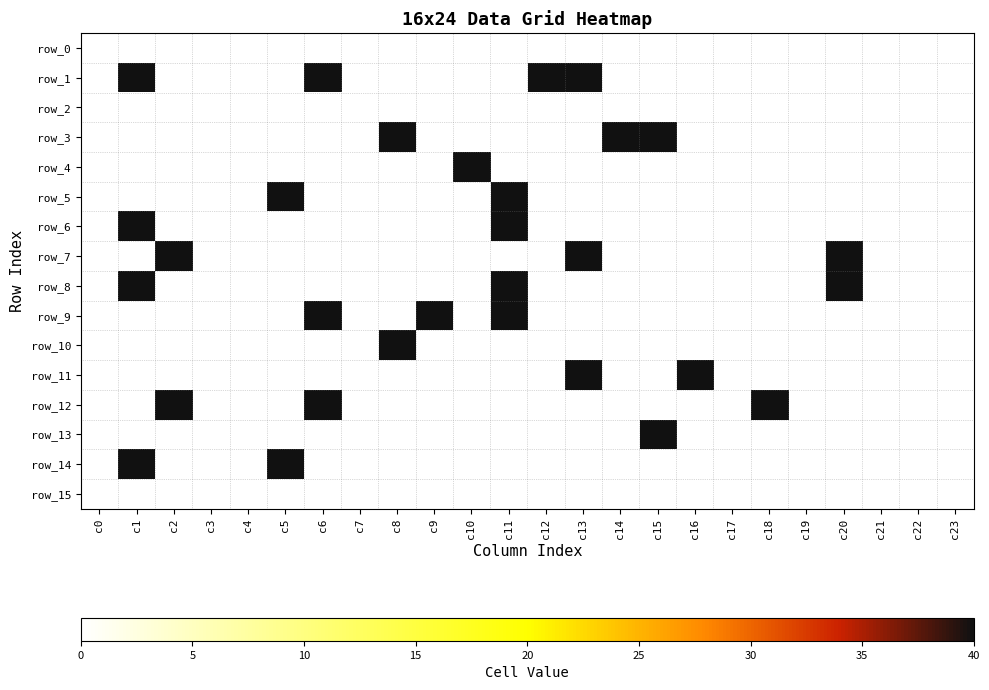

Reading left to right, what are all the values shown in this chart?

row_0: c0=0	c1=0	c2=0	c3=0	c4=0	c5=0	c6=0	c7=0	c8=0	c9=0	c10=0	c11=0	c12=0	c13=0	c14=0	c15=0	c16=0	c17=0	c18=0	c19=0	c20=0	c21=0	c22=0	c23=0
row_1: c0=0	c1=40	c2=0	c3=0	c4=0	c5=0	c6=40	c7=0	c8=0	c9=0	c10=0	c11=0	c12=40	c13=40	c14=0	c15=0	c16=0	c17=0	c18=0	c19=0	c20=0	c21=0	c22=0	c23=0
row_2: c0=0	c1=0	c2=0	c3=0	c4=0	c5=0	c6=0	c7=0	c8=0	c9=0	c10=0	c11=0	c12=0	c13=0	c14=0	c15=0	c16=0	c17=0	c18=0	c19=0	c20=0	c21=0	c22=0	c23=0
row_3: c0=0	c1=0	c2=0	c3=0	c4=0	c5=0	c6=0	c7=0	c8=40	c9=0	c10=0	c11=0	c12=0	c13=0	c14=40	c15=40	c16=0	c17=0	c18=0	c19=0	c20=0	c21=0	c22=0	c23=0
row_4: c0=0	c1=0	c2=0	c3=0	c4=0	c5=0	c6=0	c7=0	c8=0	c9=0	c10=40	c11=0	c12=0	c13=0	c14=0	c15=0	c16=0	c17=0	c18=0	c19=0	c20=0	c21=0	c22=0	c23=0
row_5: c0=0	c1=0	c2=0	c3=0	c4=0	c5=40	c6=0	c7=0	c8=0	c9=0	c10=0	c11=40	c12=0	c13=0	c14=0	c15=0	c16=0	c17=0	c18=0	c19=0	c20=0	c21=0	c22=0	c23=0
row_6: c0=0	c1=40	c2=0	c3=0	c4=0	c5=0	c6=0	c7=0	c8=0	c9=0	c10=0	c11=40	c12=0	c13=0	c14=0	c15=0	c16=0	c17=0	c18=0	c19=0	c20=0	c21=0	c22=0	c23=0
row_7: c0=0	c1=0	c2=40	c3=0	c4=0	c5=0	c6=0	c7=0	c8=0	c9=0	c10=0	c11=0	c12=0	c13=40	c14=0	c15=0	c16=0	c17=0	c18=0	c19=0	c20=40	c21=0	c22=0	c23=0
row_8: c0=0	c1=40	c2=0	c3=0	c4=0	c5=0	c6=0	c7=0	c8=0	c9=0	c10=0	c11=40	c12=0	c13=0	c14=0	c15=0	c16=0	c17=0	c18=0	c19=0	c20=40	c21=0	c22=0	c23=0
row_9: c0=0	c1=0	c2=0	c3=0	c4=0	c5=0	c6=40	c7=0	c8=0	c9=40	c10=0	c11=40	c12=0	c13=0	c14=0	c15=0	c16=0	c17=0	c18=0	c19=0	c20=0	c21=0	c22=0	c23=0
row_10: c0=0	c1=0	c2=0	c3=0	c4=0	c5=0	c6=0	c7=0	c8=40	c9=0	c10=0	c11=0	c12=0	c13=0	c14=0	c15=0	c16=0	c17=0	c18=0	c19=0	c20=0	c21=0	c22=0	c23=0
row_11: c0=0	c1=0	c2=0	c3=0	c4=0	c5=0	c6=0	c7=0	c8=0	c9=0	c10=0	c11=0	c12=0	c13=40	c14=0	c15=0	c16=40	c17=0	c18=0	c19=0	c20=0	c21=0	c22=0	c23=0
row_12: c0=0	c1=0	c2=40	c3=0	c4=0	c5=0	c6=40	c7=0	c8=0	c9=0	c10=0	c11=0	c12=0	c13=0	c14=0	c15=0	c16=0	c17=0	c18=40	c19=0	c20=0	c21=0	c22=0	c23=0
row_13: c0=0	c1=0	c2=0	c3=0	c4=0	c5=0	c6=0	c7=0	c8=0	c9=0	c10=0	c11=0	c12=0	c13=0	c14=0	c15=40	c16=0	c17=0	c18=0	c19=0	c20=0	c21=0	c22=0	c23=0
row_14: c0=0	c1=40	c2=0	c3=0	c4=0	c5=40	c6=0	c7=0	c8=0	c9=0	c10=0	c11=0	c12=0	c13=0	c14=0	c15=0	c16=0	c17=0	c18=0	c19=0	c20=0	c21=0	c22=0	c23=0
row_15: c0=0	c1=0	c2=0	c3=0	c4=0	c5=0	c6=0	c7=0	c8=0	c9=0	c10=0	c11=0	c12=0	c13=0	c14=0	c15=0	c16=0	c17=0	c18=0	c19=0	c20=0	c21=0	c22=0	c23=0